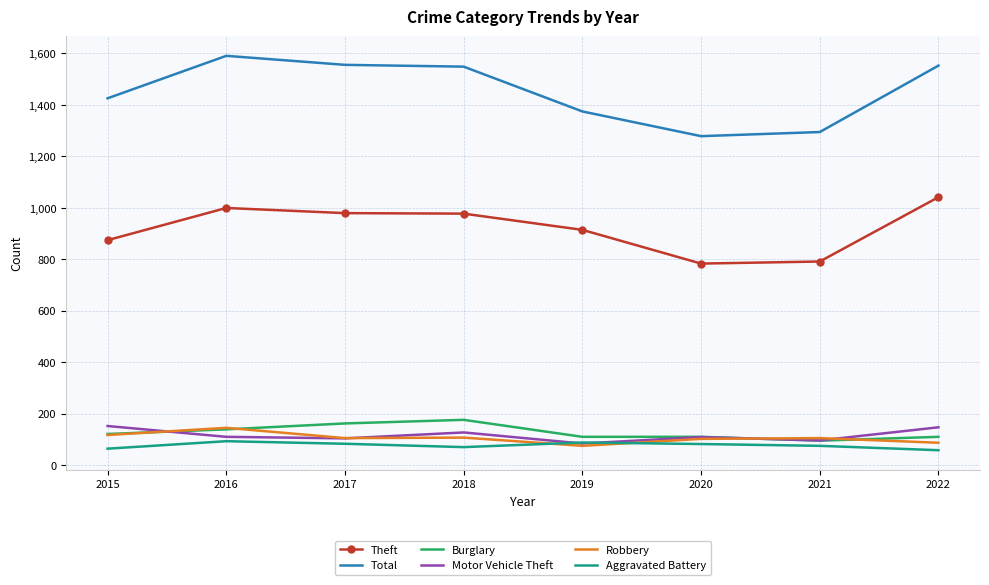

What is the difference between the highest and lowest values at 2022?

1494